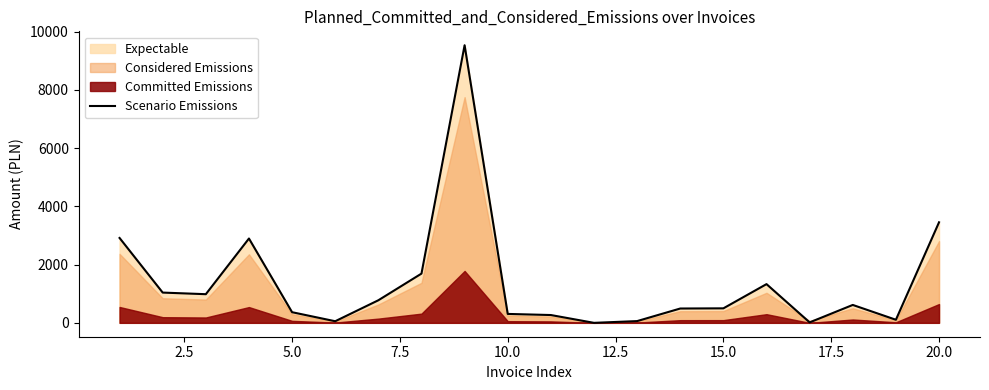

What is the maximum value for Scenario Emissions?

9536.2